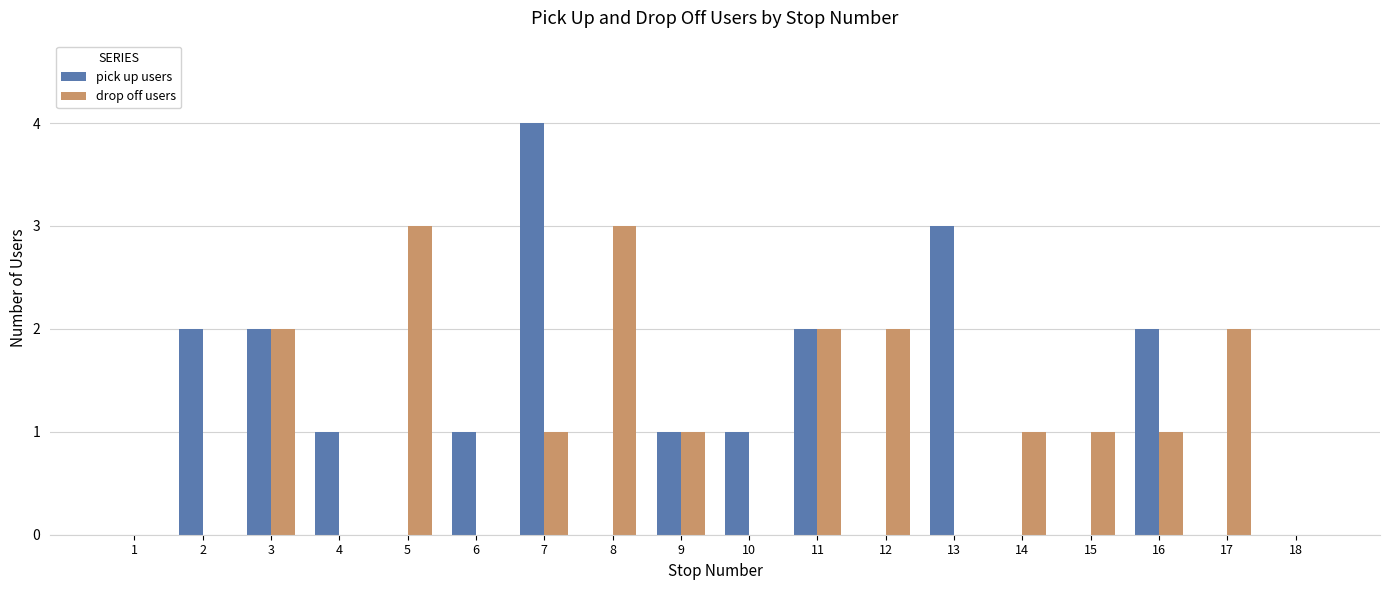

At which label does pick up users first exceed 1?

2